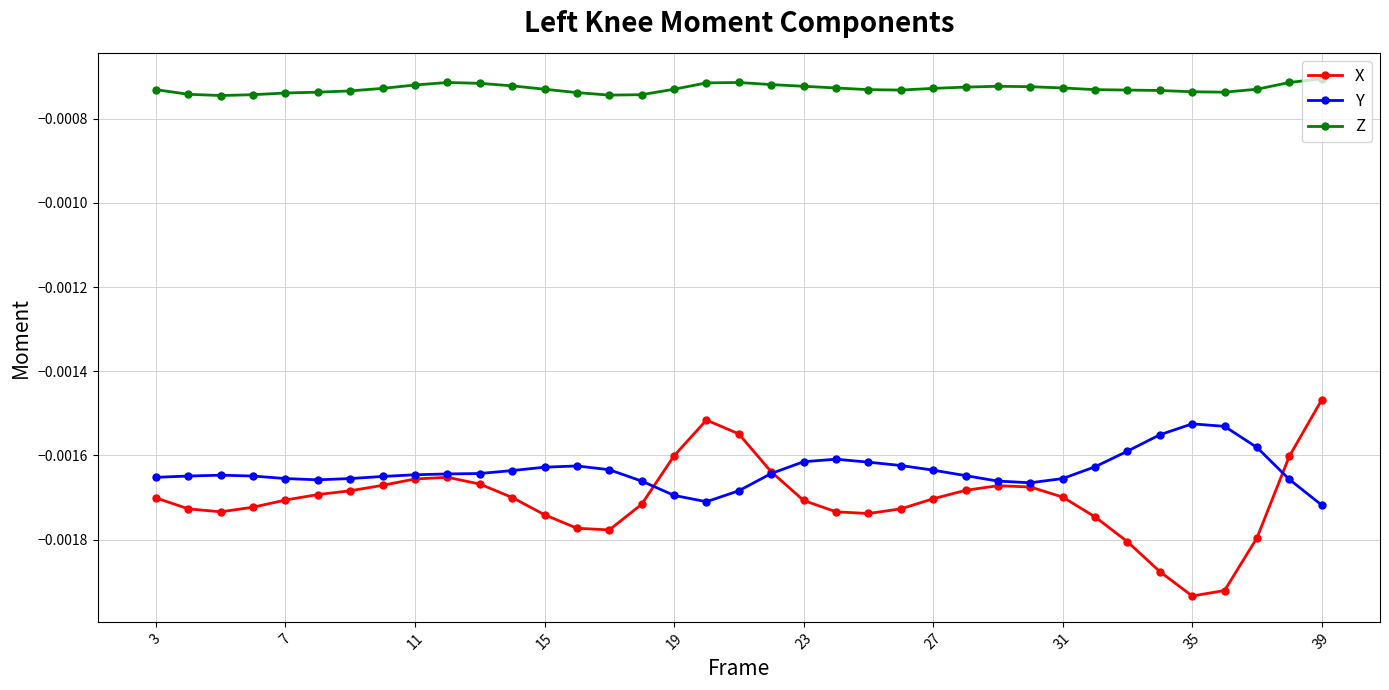

True or false: Y has more than 1 points higher than both neighbors.

True